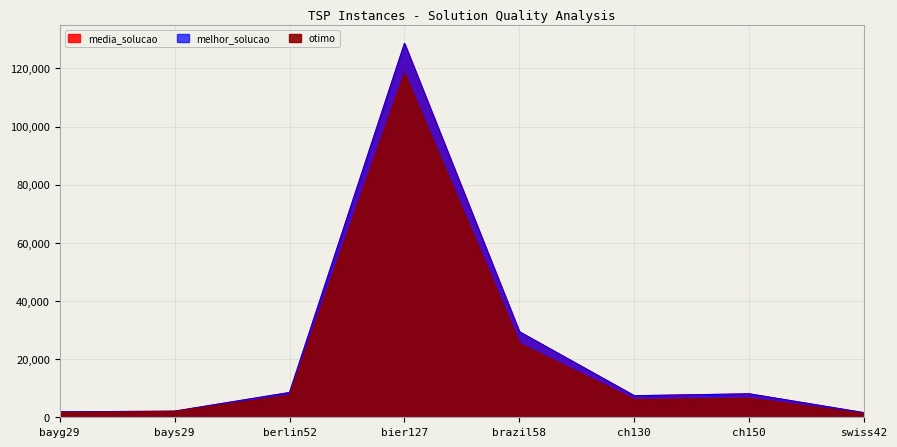

The value of media_solucao at bayg29 is 1857. True or false?

True